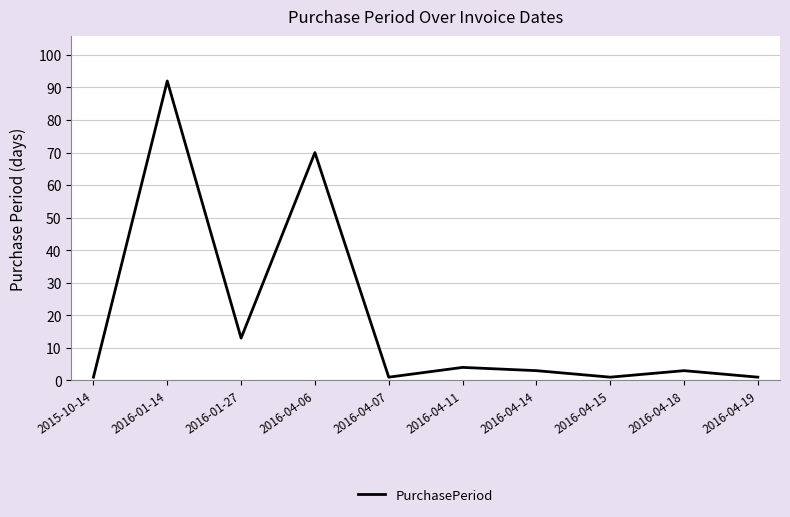

Which has a higher value, 2016-04-11 or 2016-04-07?

2016-04-11